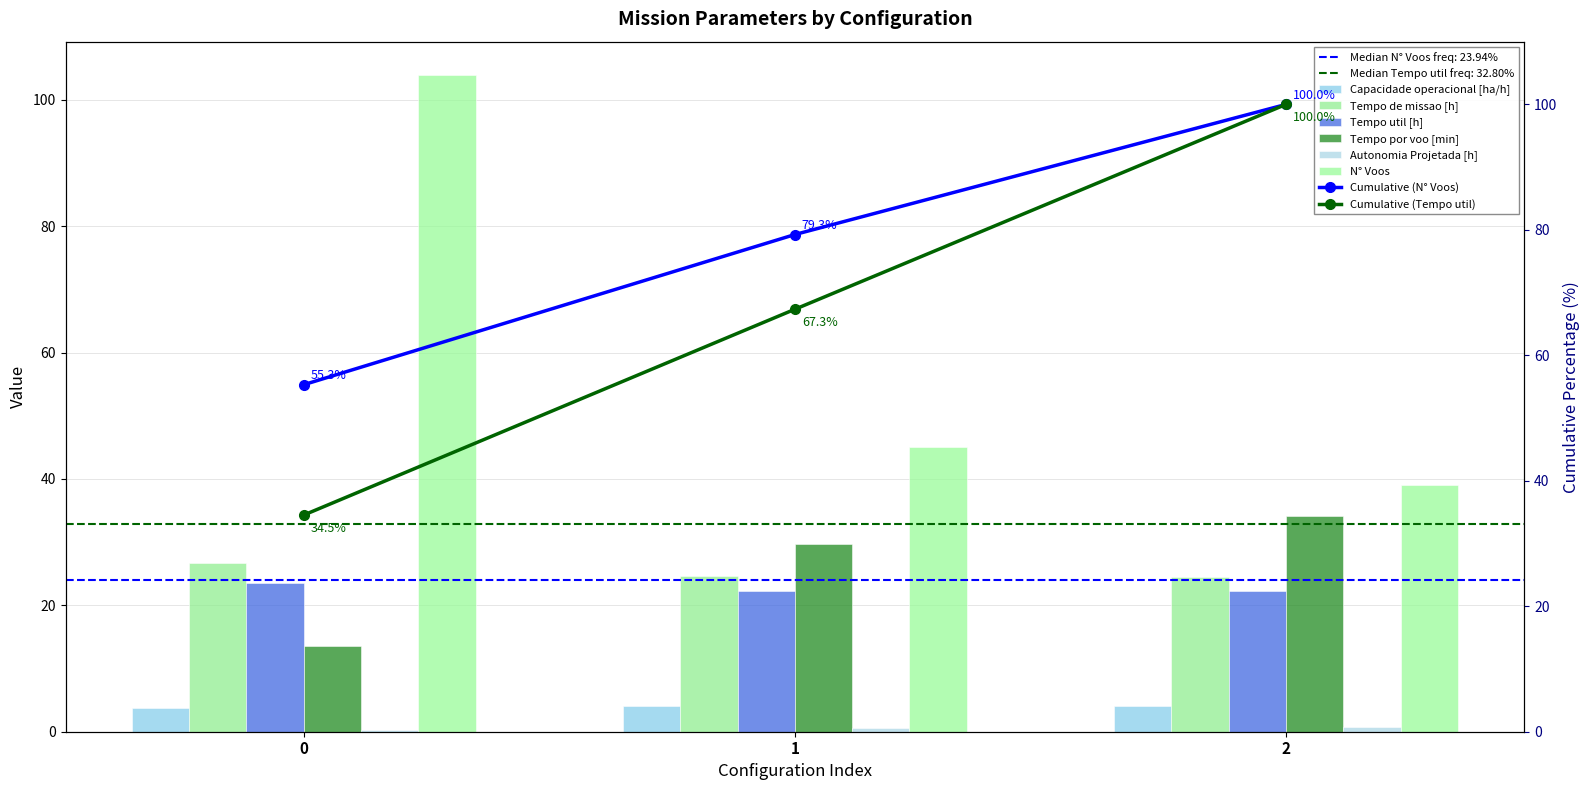

What is the value of the Tempo de missao [h] bar at the 3rd from the left?

24.5